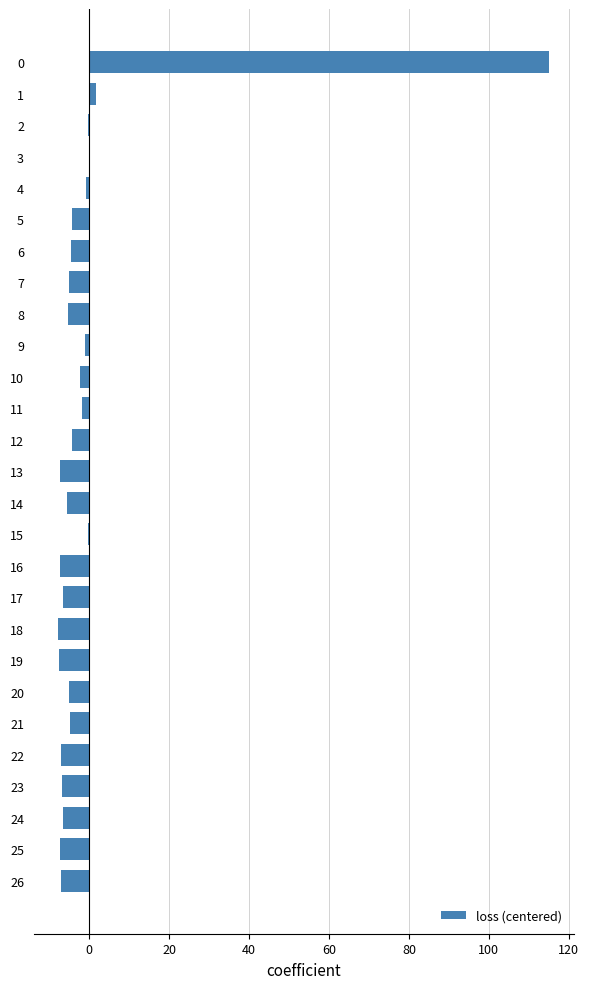

What is the maximum value shown in the chart?

115.1